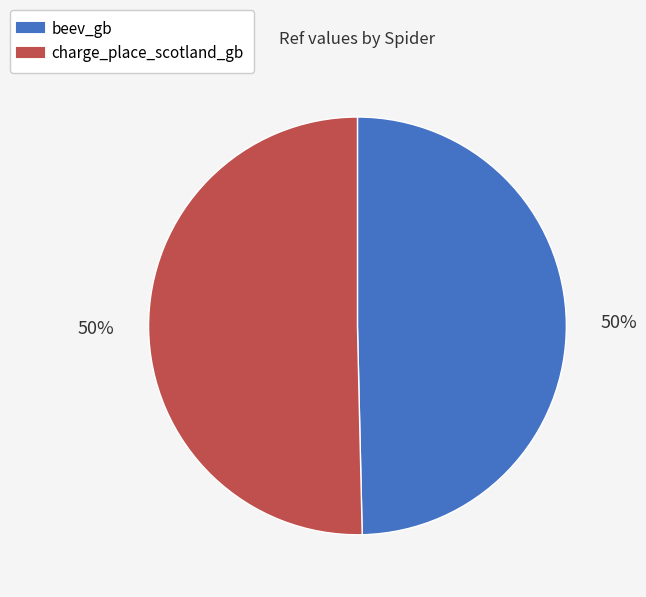

Do charge_place_scotland_gb and beev_gb together represent more than half of the pie?

Yes